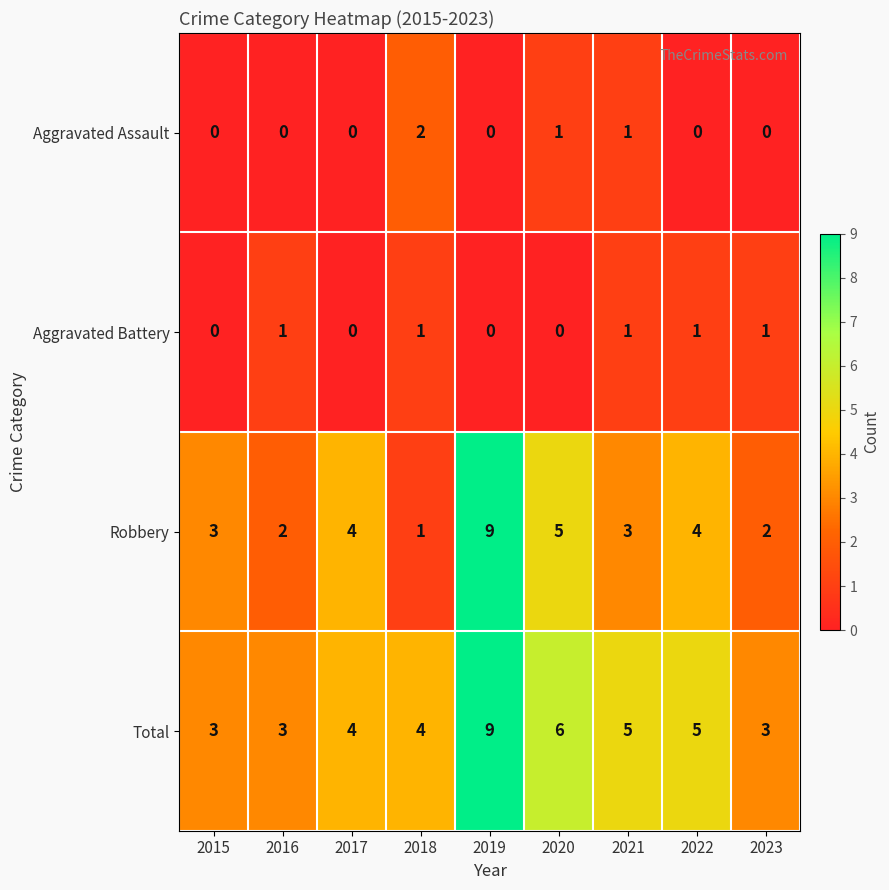

Is it true that Aggravated Assault equals 2 at 2020?

False